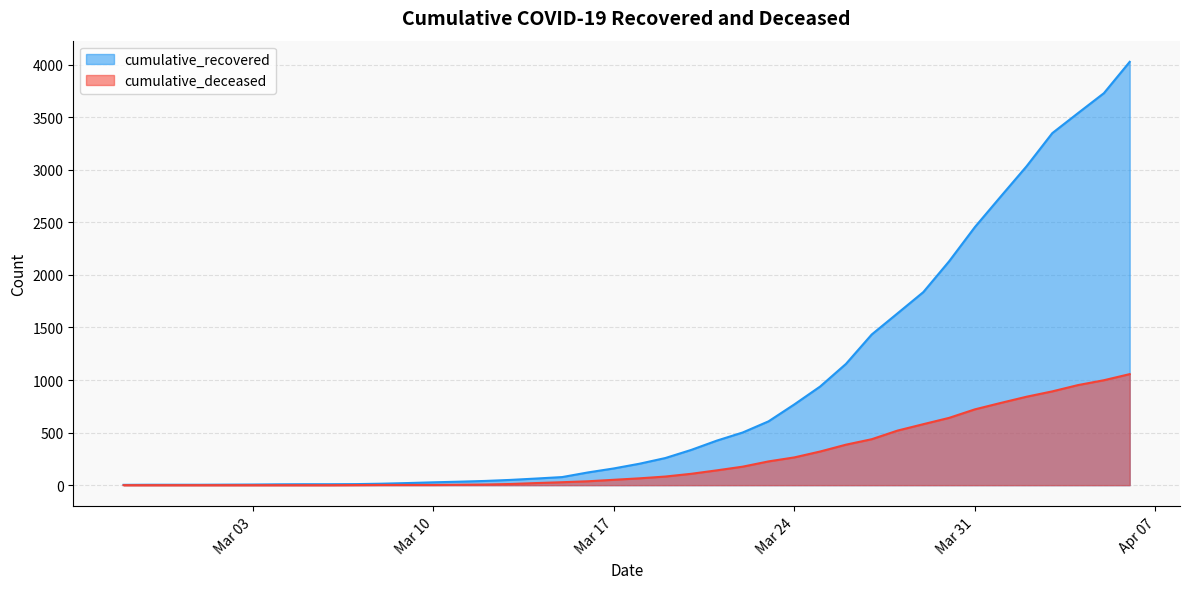

Between 2020-03-28 and 2020-04-05, which series saw the biggest shift?

cumulative_recovered